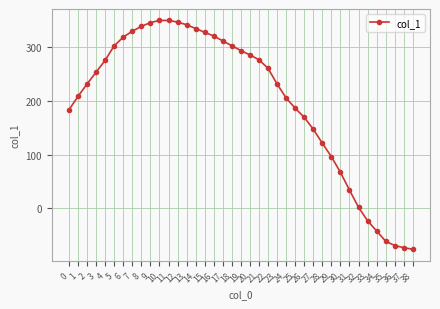

At which label is the value closest to 136?

27